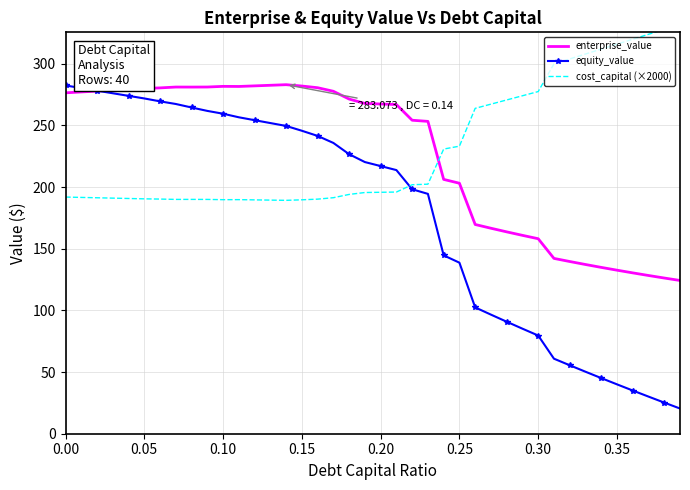

What are all the series names shown in the legend?

enterprise_value, equity_value, cost_capital (×2000)